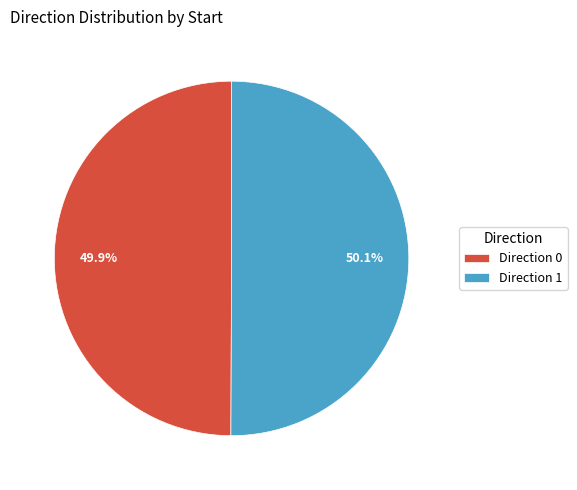

Is there a majority slice in this chart?

Yes